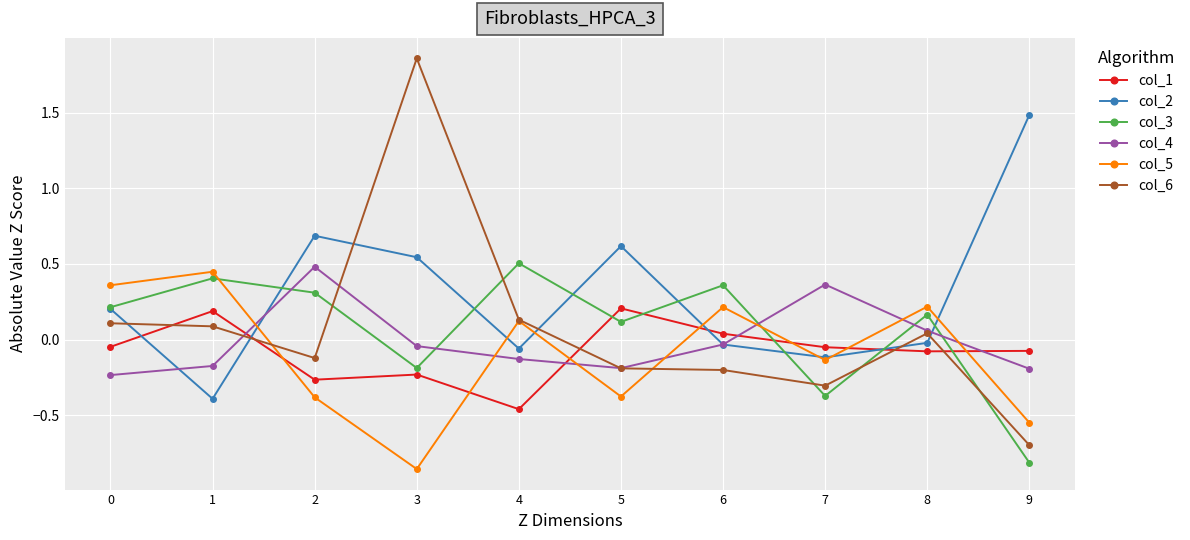

How many values in the col_6 series exceed 0?

5